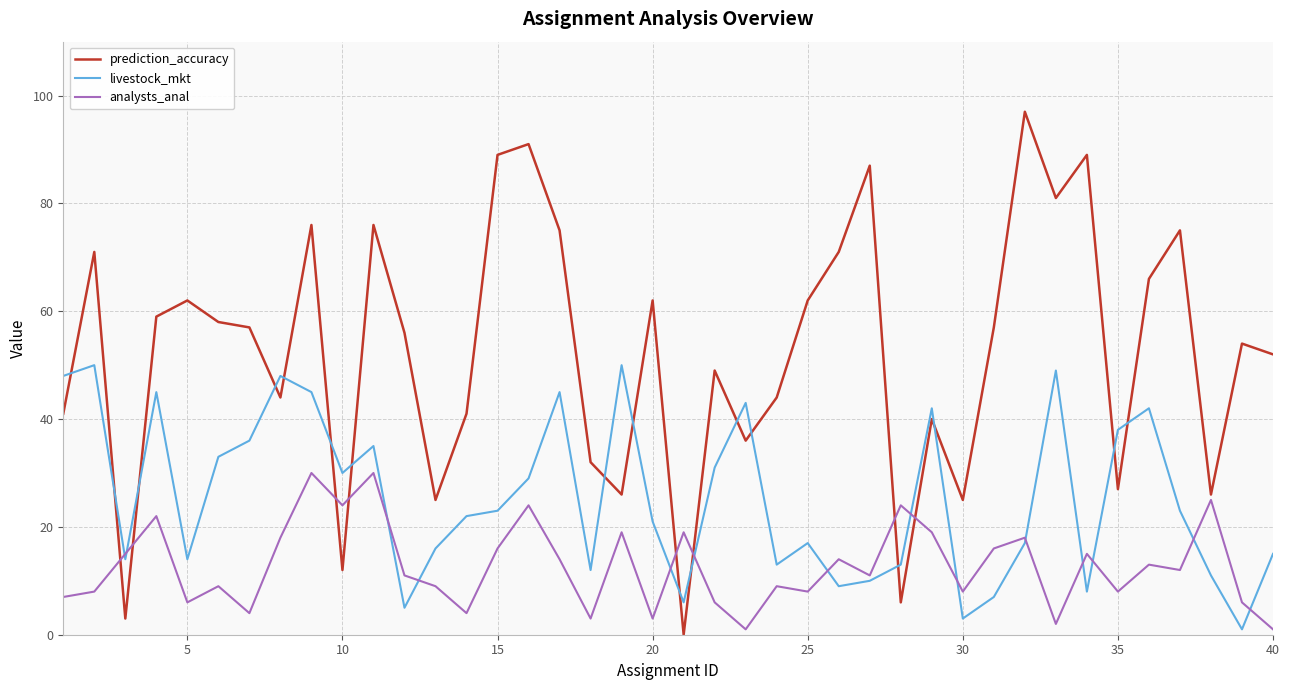

Which series has the largest total across all categories?

prediction_accuracy